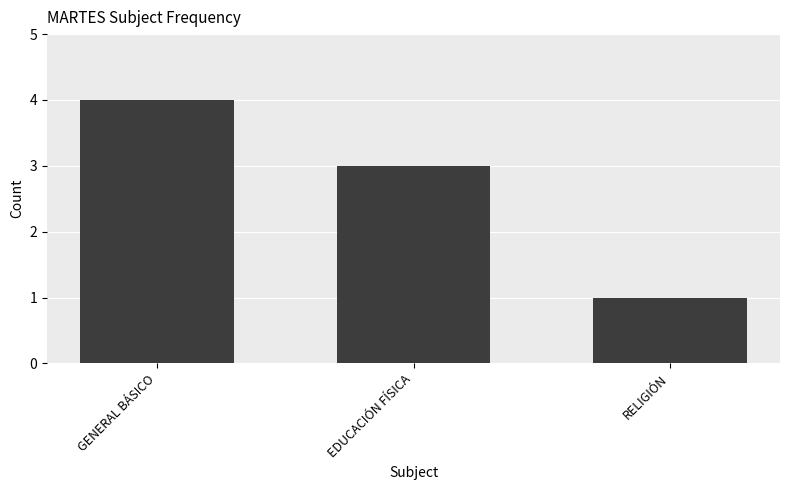

The value at RELIGIÓN is 1. True or false?

True